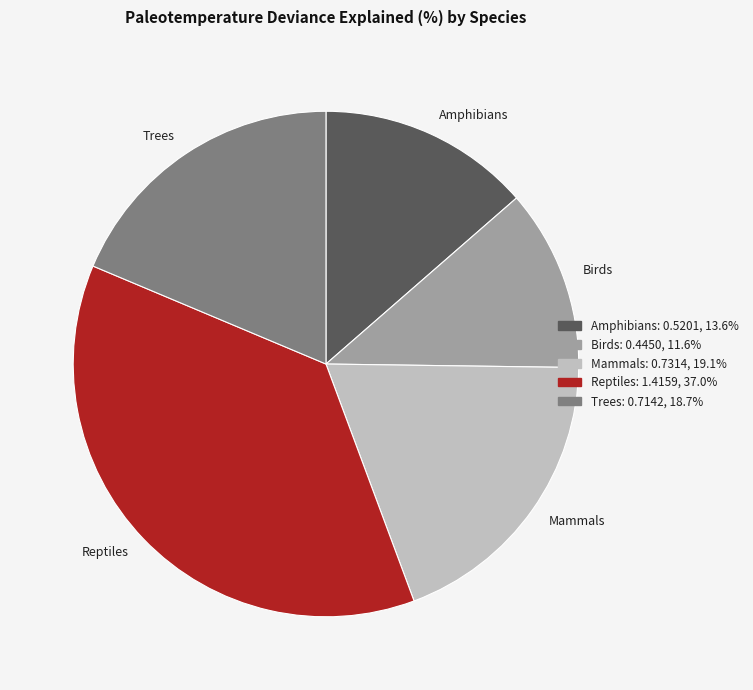

Which slice is the smallest?

Birds